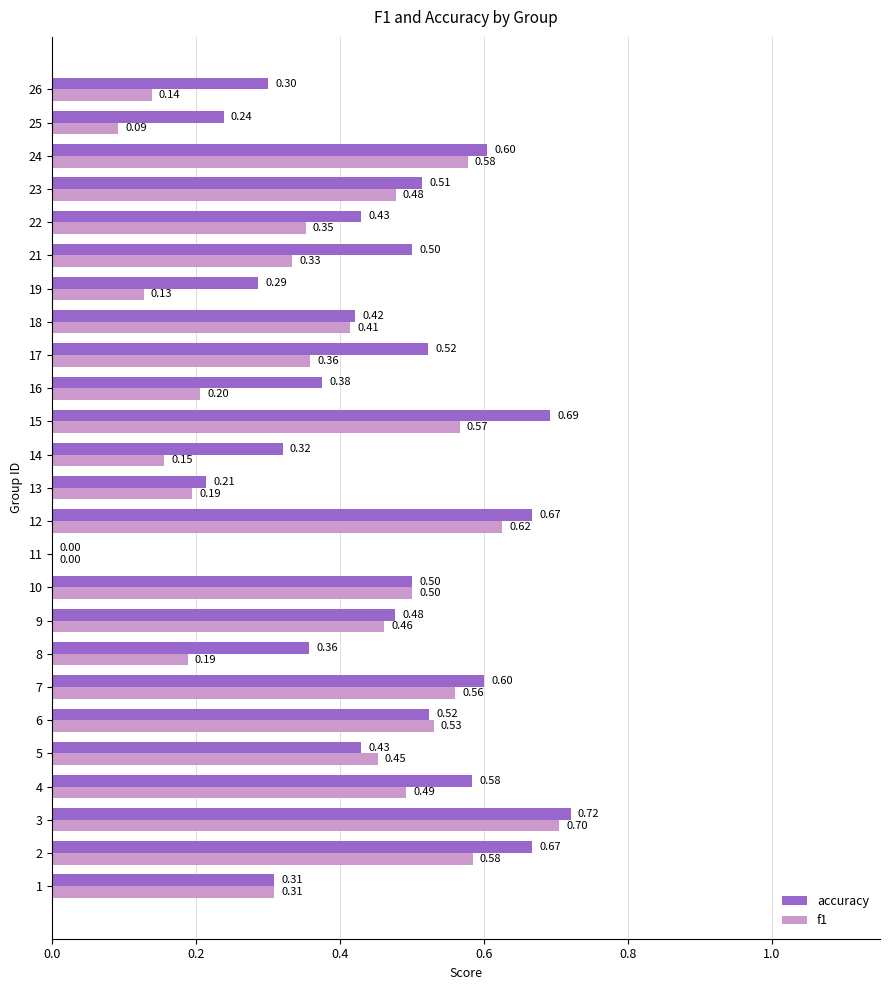

Which series changed the most between 10 and 26?

f1